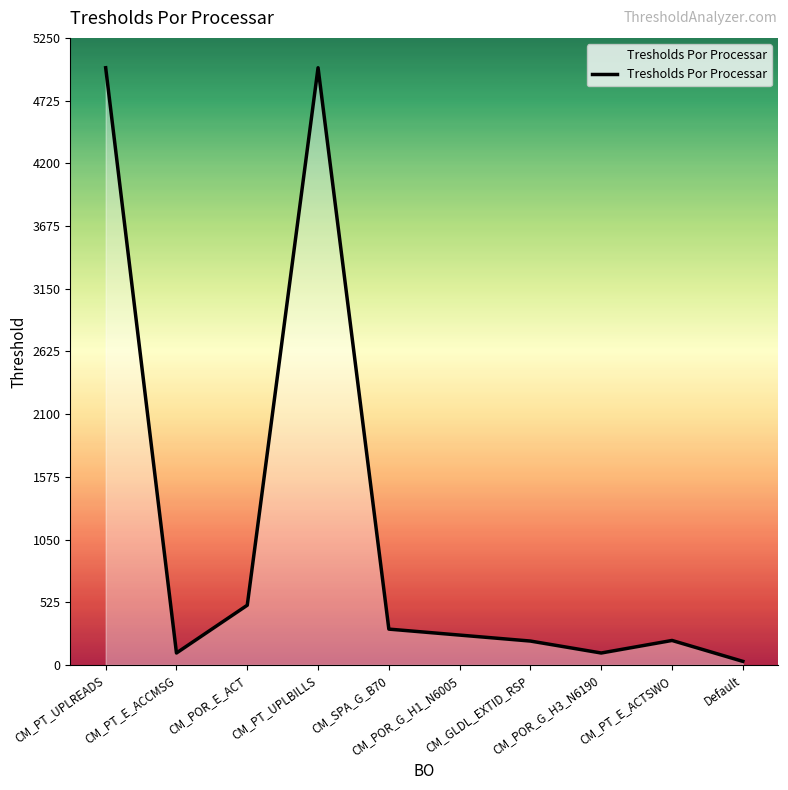

What is the difference between the maximum and minimum values?

4970